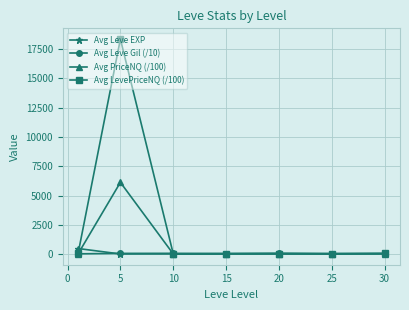

Does the chart display data point markers on the line(s)?

Yes